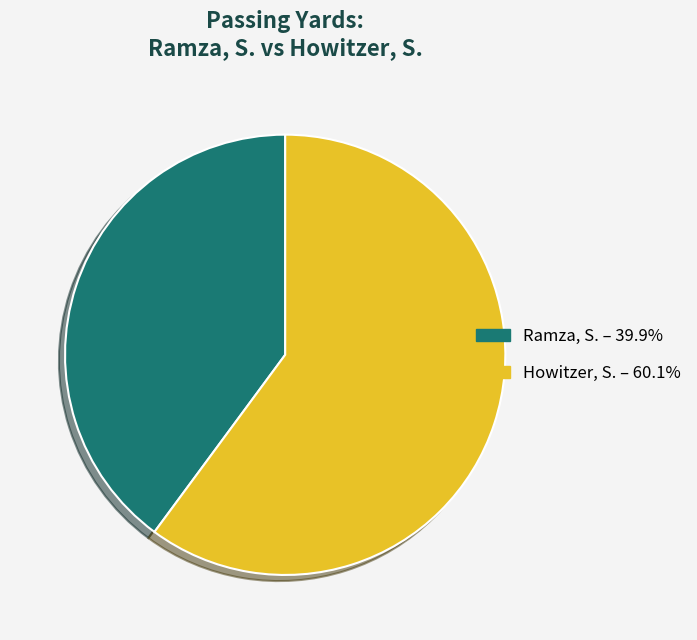

How many segments does this pie chart have?

2